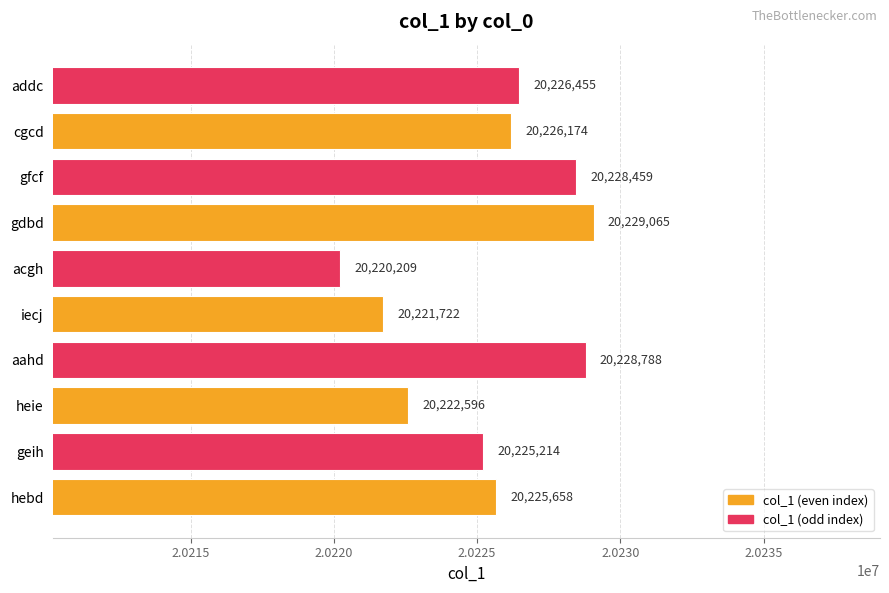

Is it true that the value at hebd is 31868054?

False